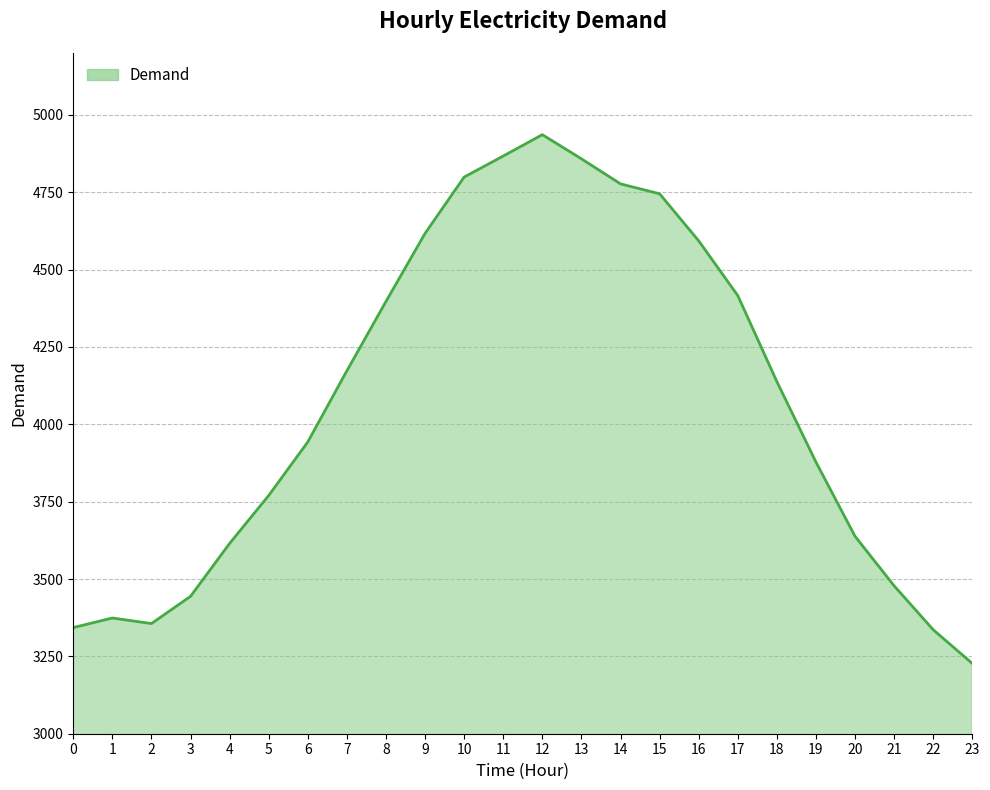

At which label does the data first exceed 4138?

7